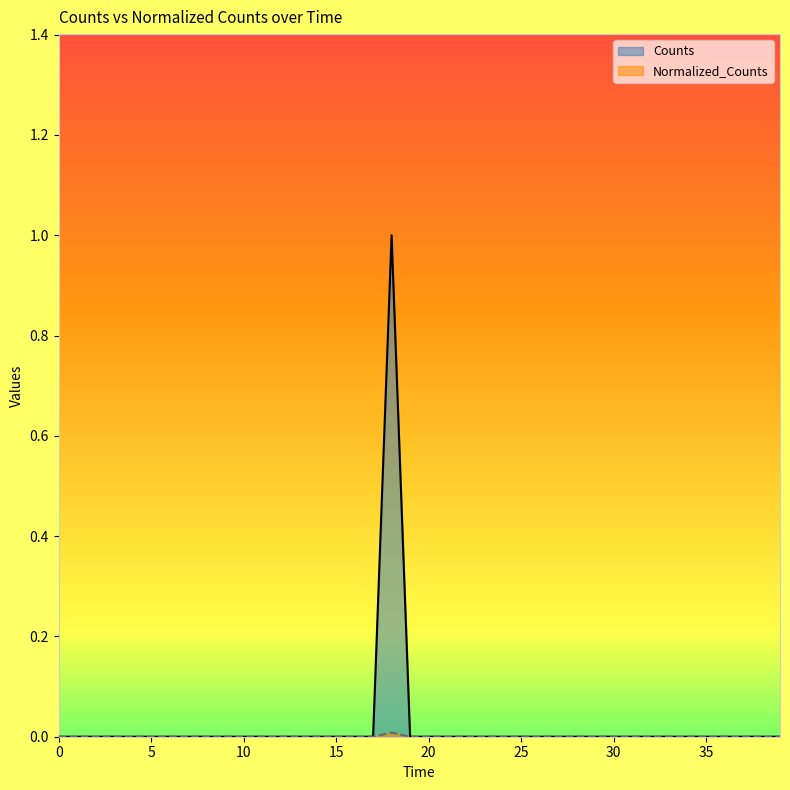

Which series has the largest range (max minus min)?

Counts